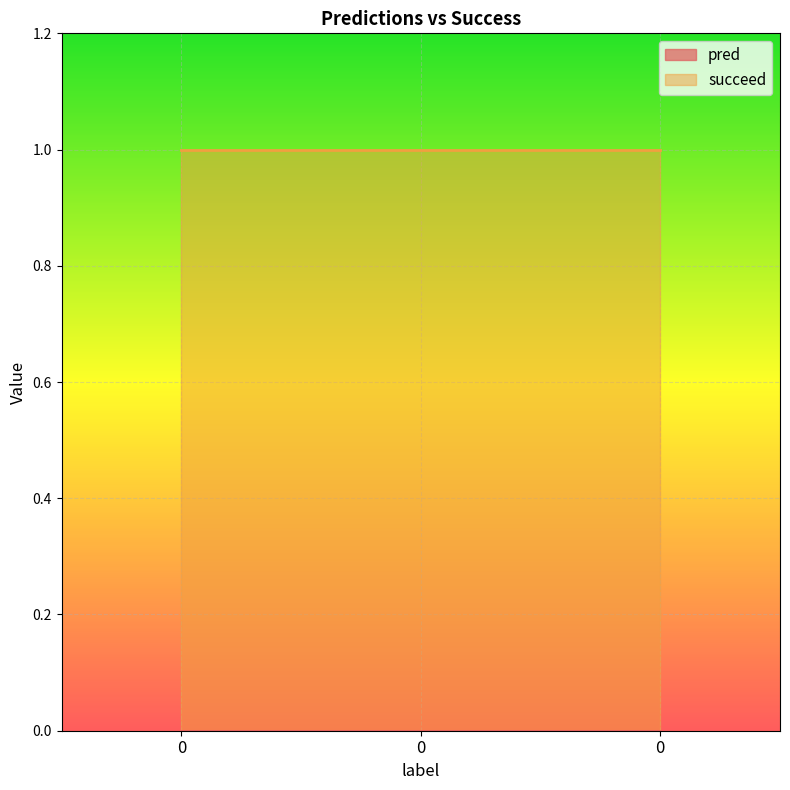

Reading left to right, list all the values displayed in this chart.

pred: 0=0	0=0	0=0
succeed: 0=1	0=1	0=1